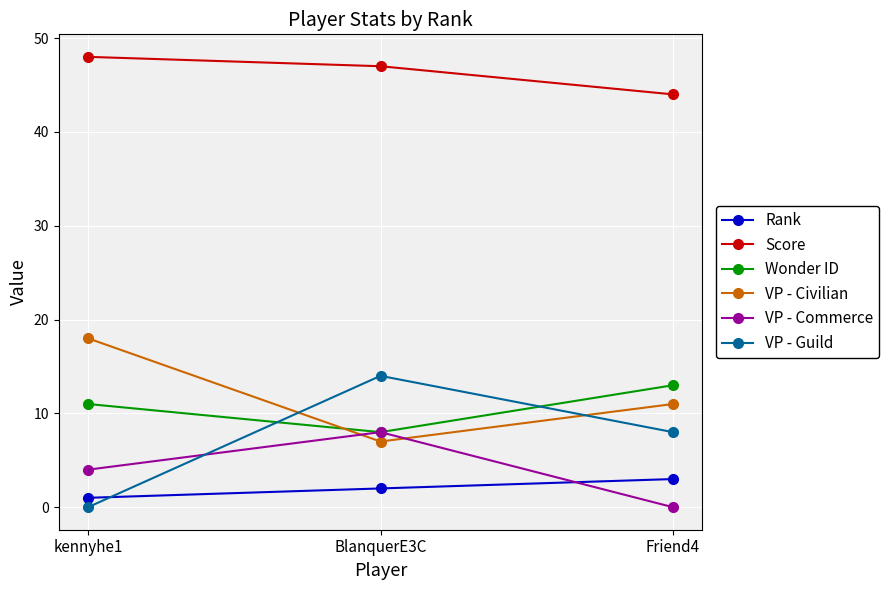

Reading right to left, list all the values displayed in this chart.

Rank: 3	2	1
Score: 44	47	48
Wonder ID: 13	8	11
VP - Civilian: 11	7	18
VP - Commerce: 0	8	4
VP - Guild: 8	14	0